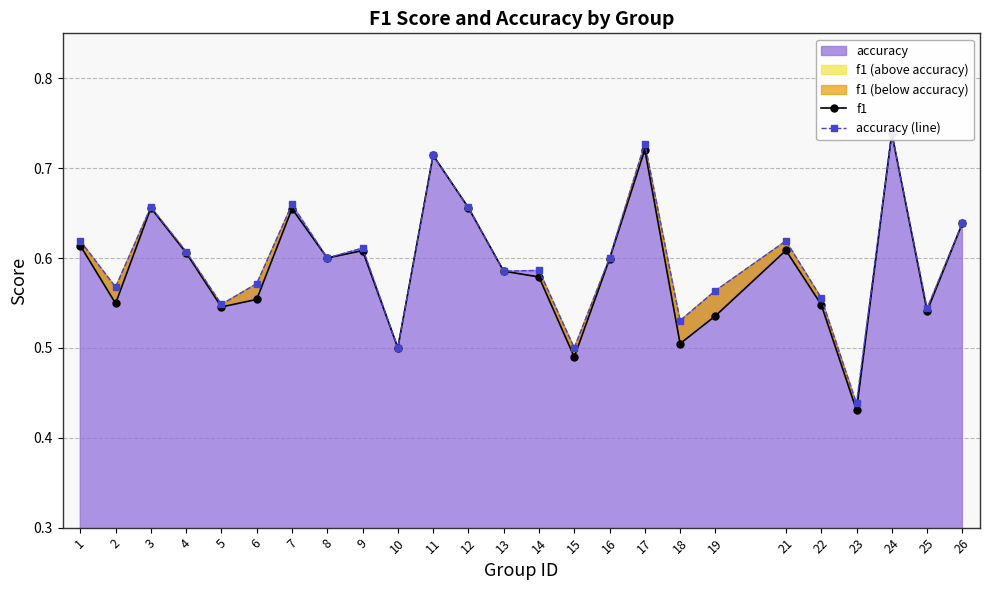

Between 3 and 24, which series saw the biggest shift?

f1